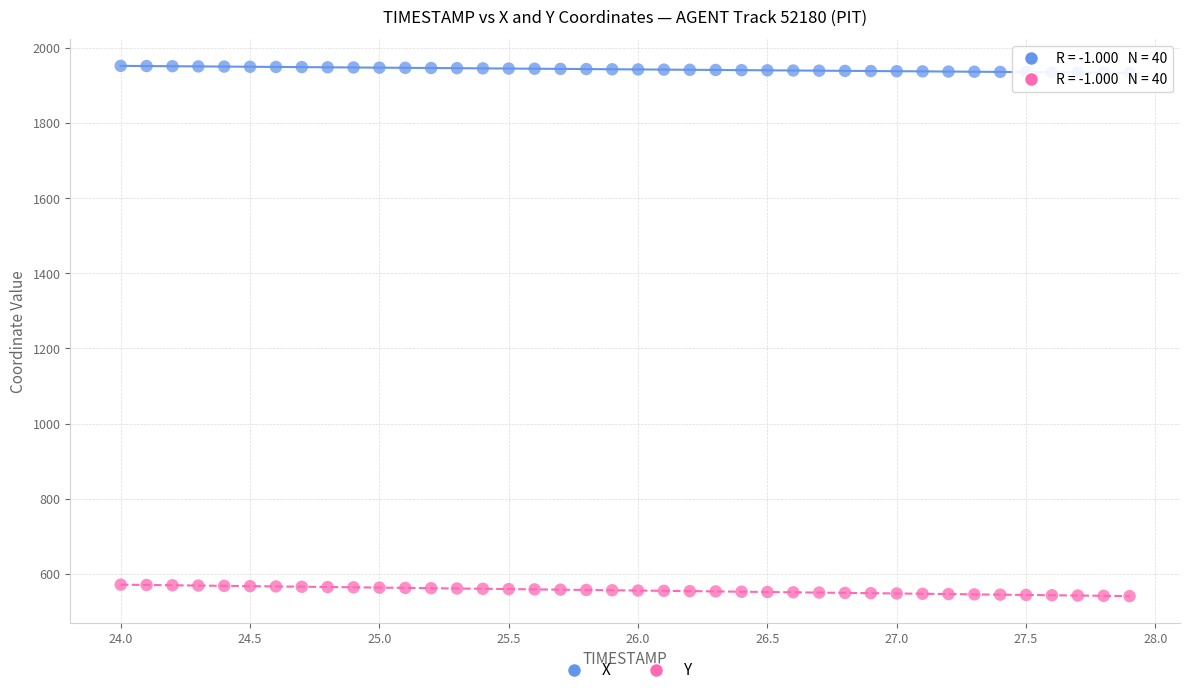

What is the X range (max minus min) for the scatter plot?

3.9